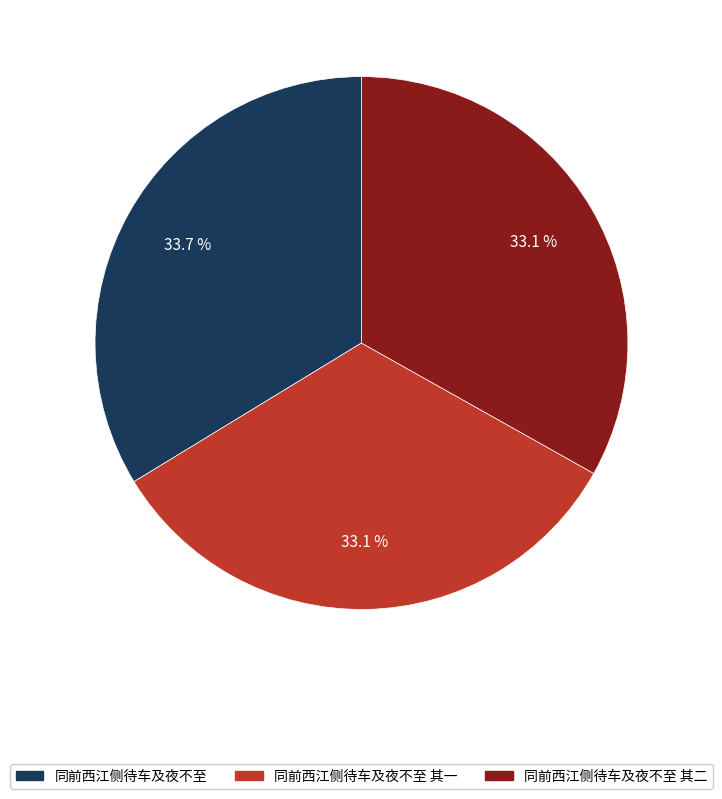

Is it true that 同前西江侧待车及夜不至 其二 is 42% of the pie?

False